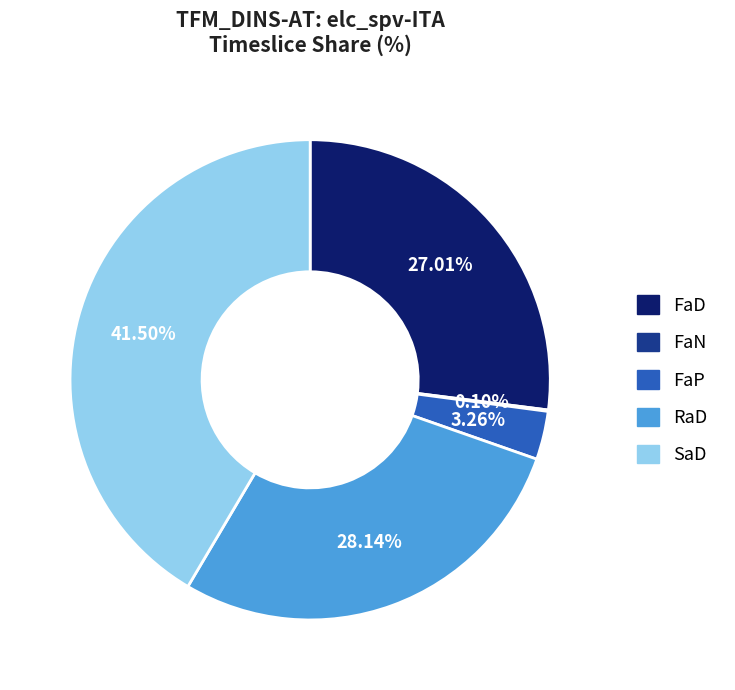

To the nearest percent, what is the difference between the RaD and SaD slice percentages?

13%